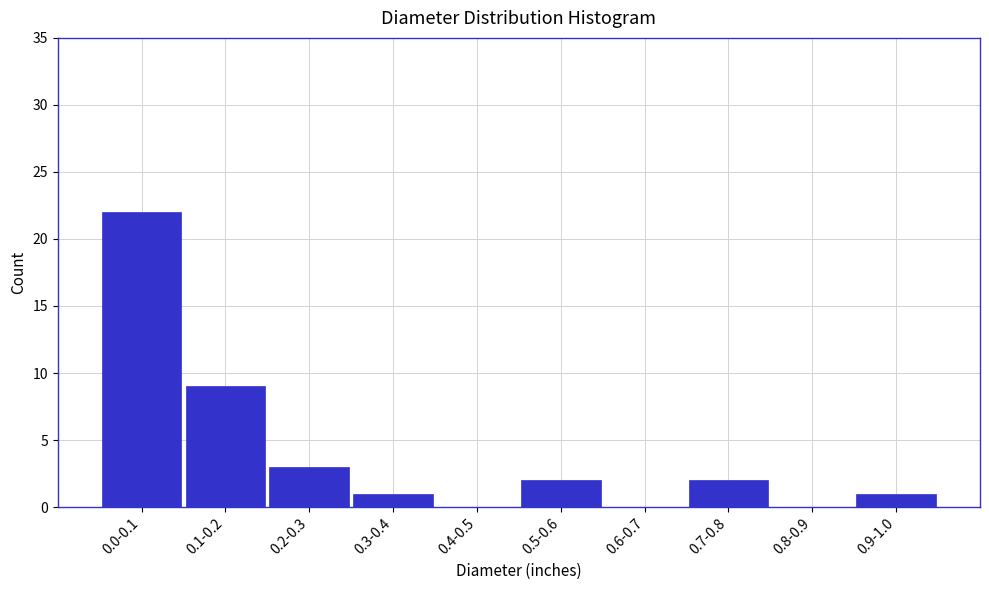

Reading left to right, what are all the values shown in this chart?

0.0-0.1=22	0.1-0.2=9	0.2-0.3=3	0.3-0.4=1	0.4-0.5=0	0.5-0.6=2	0.6-0.7=0	0.7-0.8=2	0.8-0.9=0	0.9-1.0=1